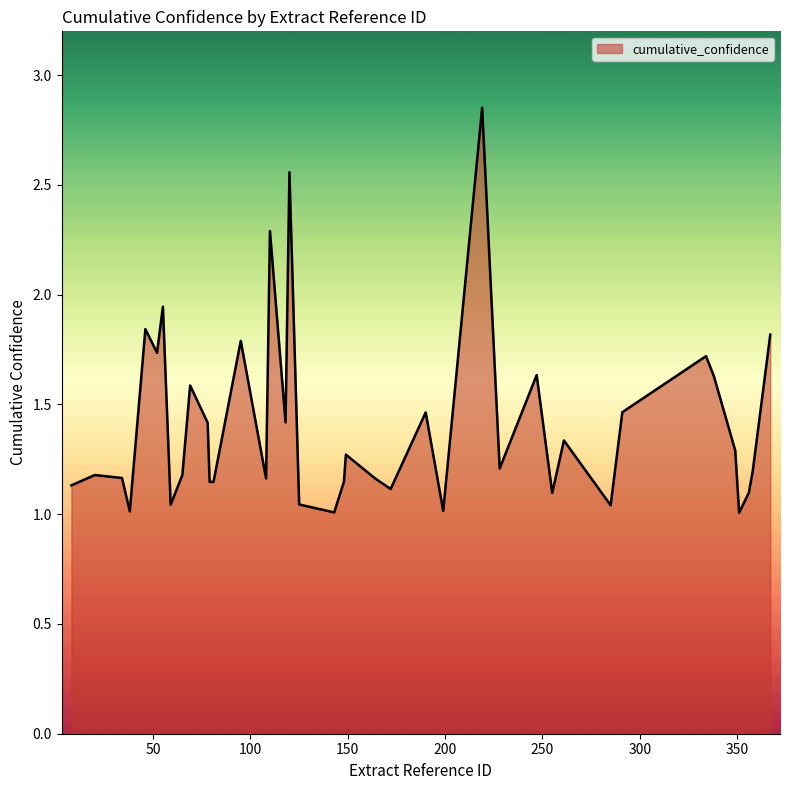

Does the chart display data point markers on the line(s)?

No